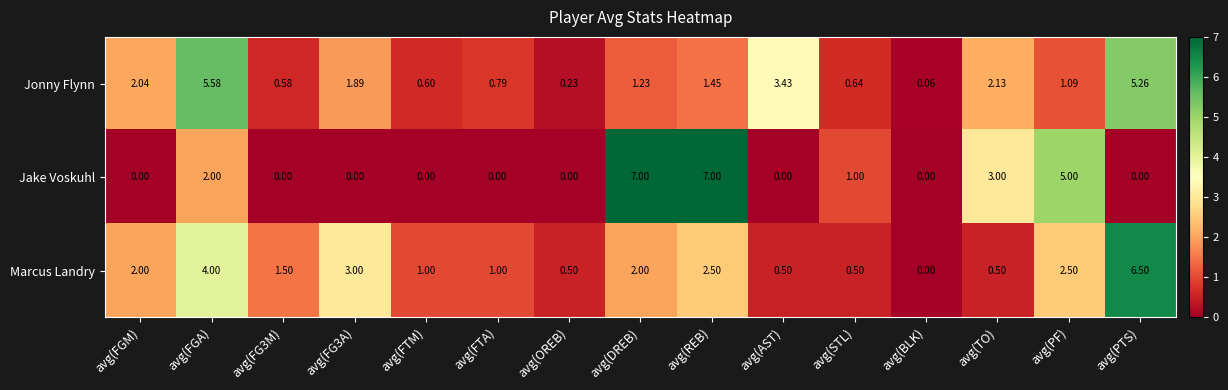

Between avg(FGM) and avg(TO), which series saw the biggest shift?

Jake Voskuhl